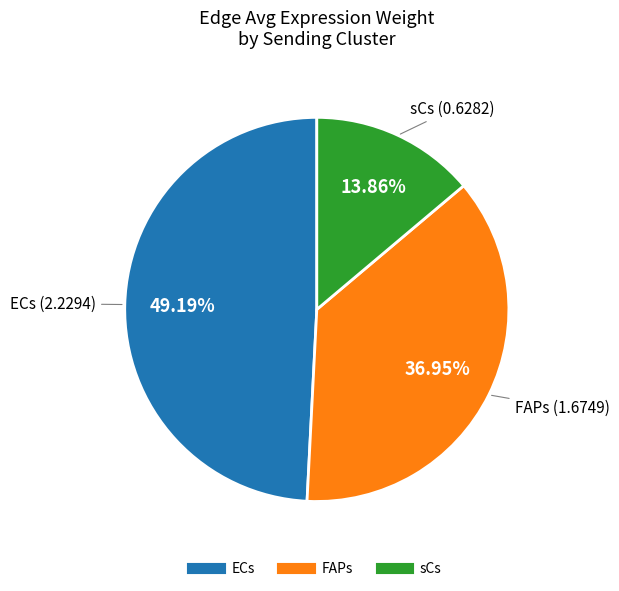

What is the largest slice in the pie chart?

ECs